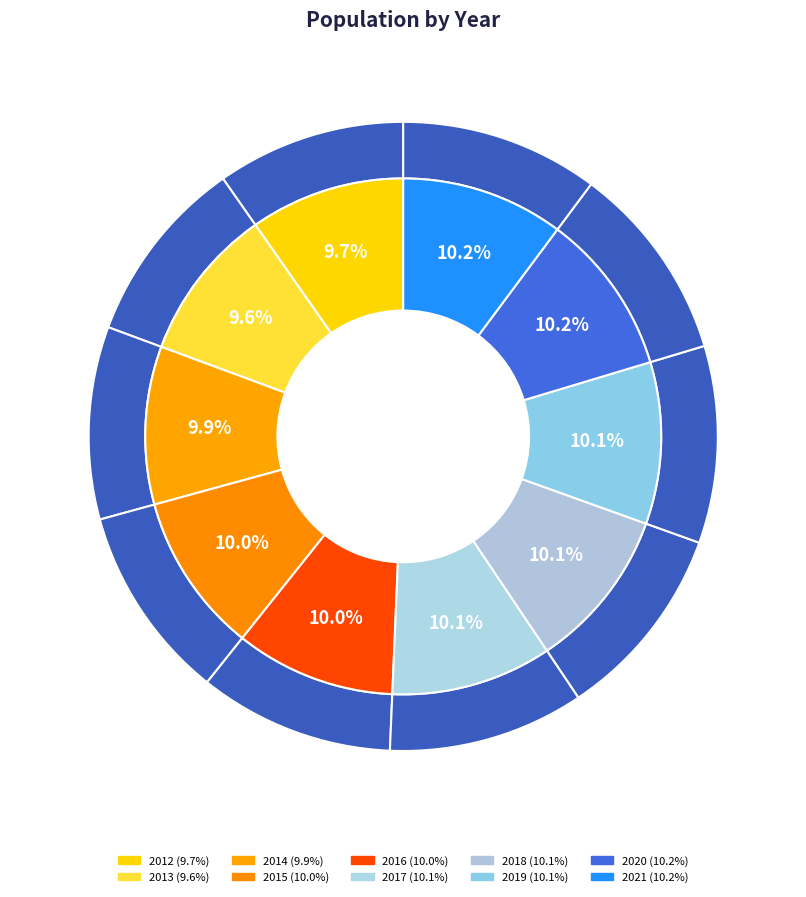

Is the sum of 2017 and 2020 greater than half?

No